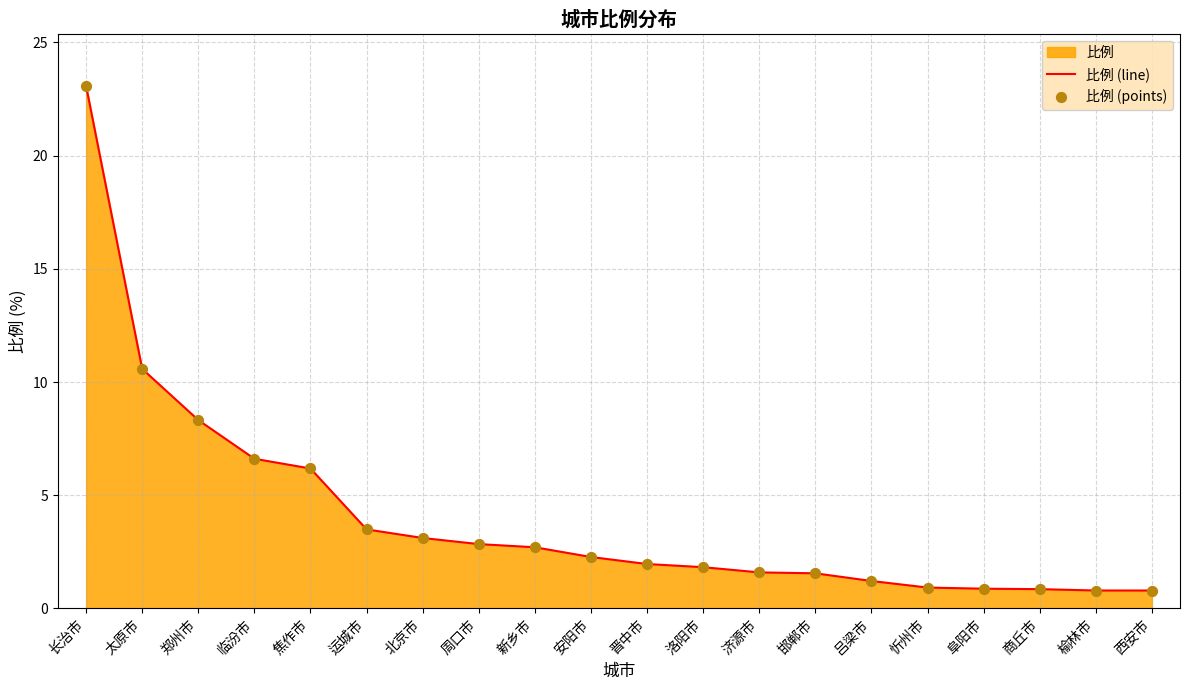

Which series has the widest spread of Y values?

比例 (line)